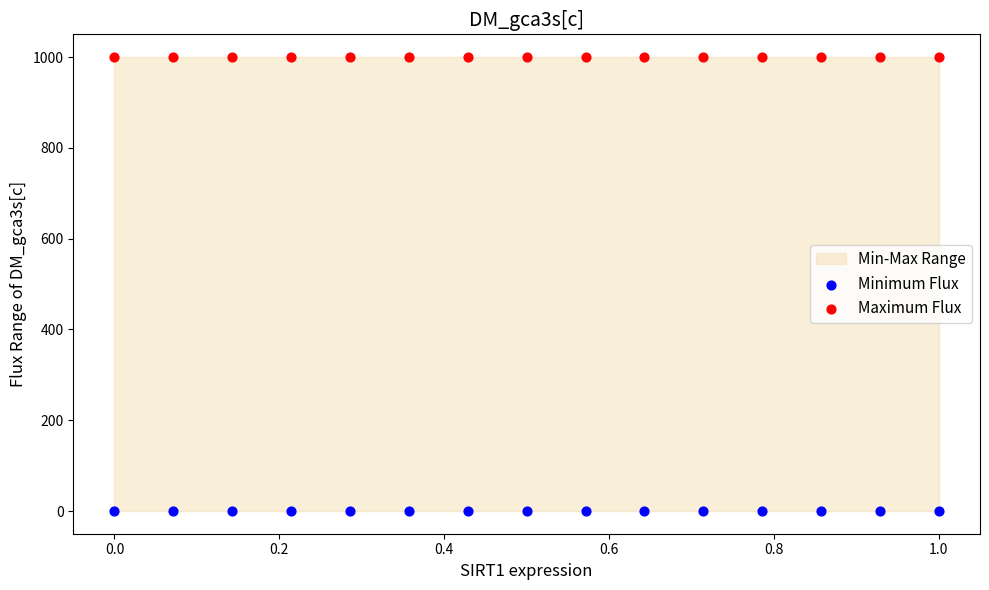

Which series contains the lowest Y value?

Minimum Flux